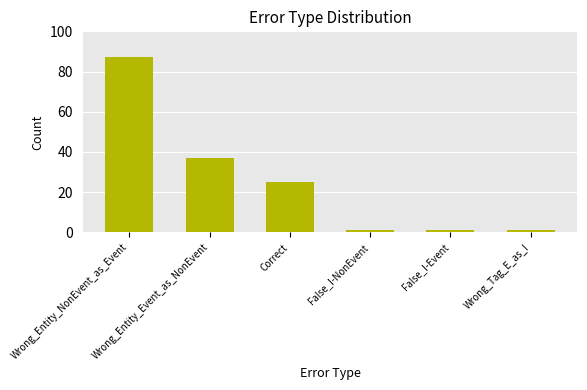

What position from the left is Wrong_Entity_Event_as_NonEvent?

2